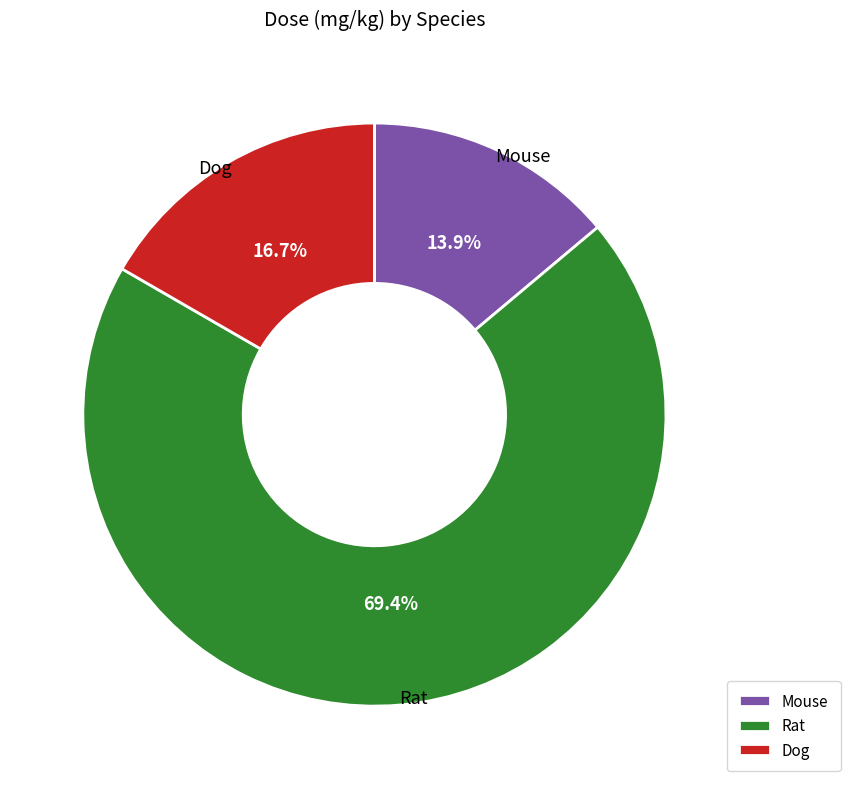

What is the smallest slice in the pie chart?

Mouse